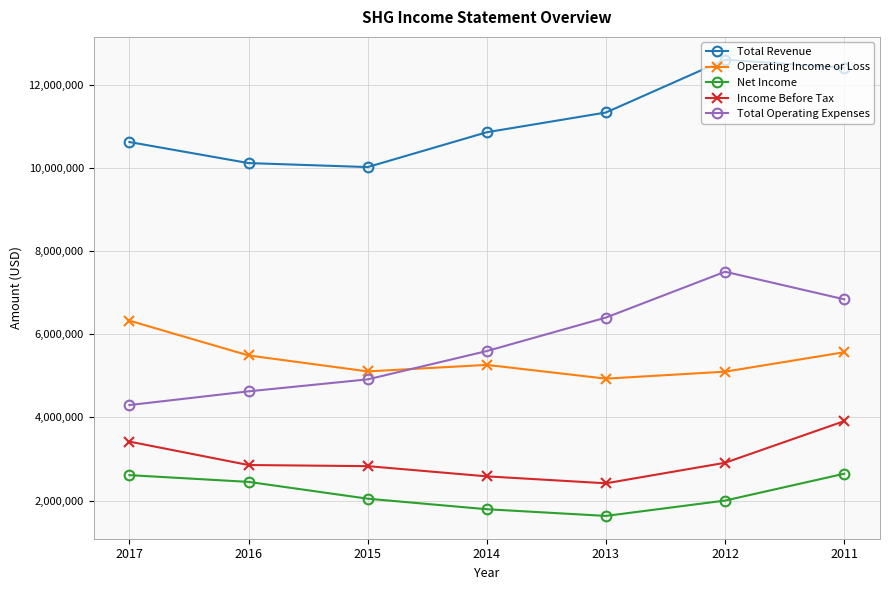

At how many categories does at least one series exceed 12129723?

2